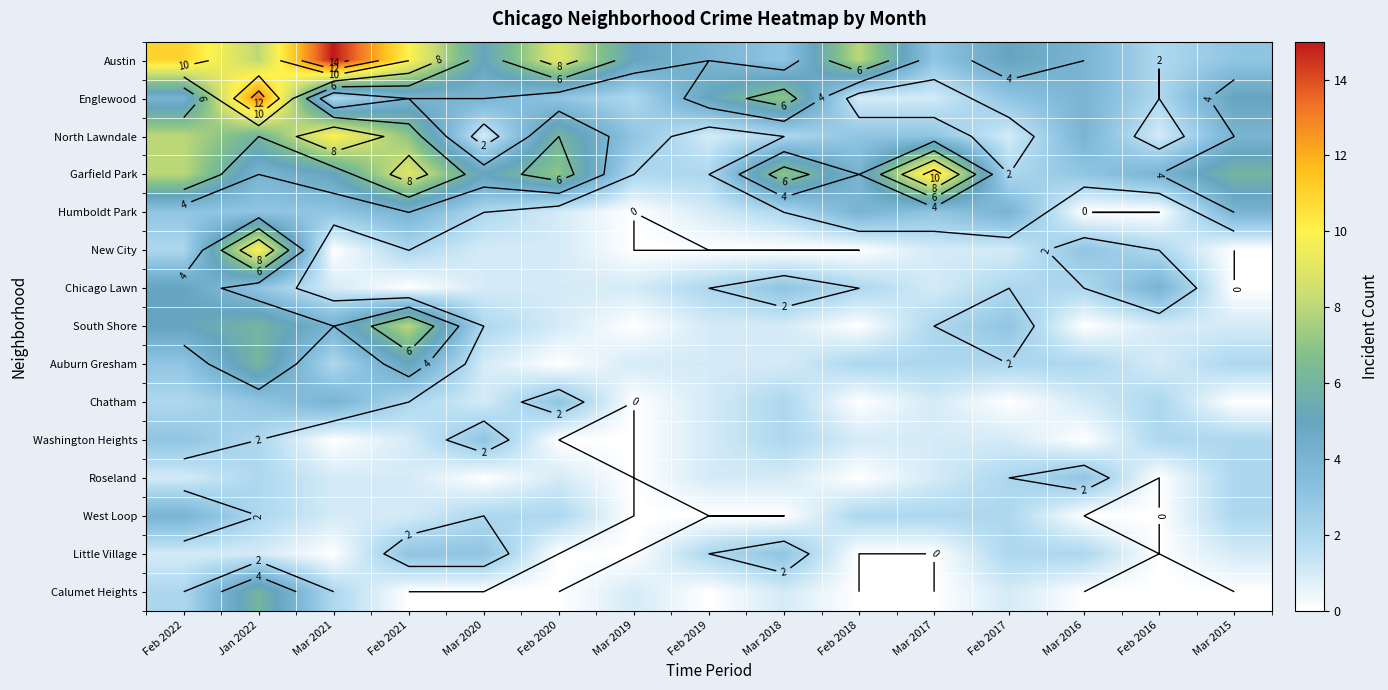

How many categories are shown in the chart?

15